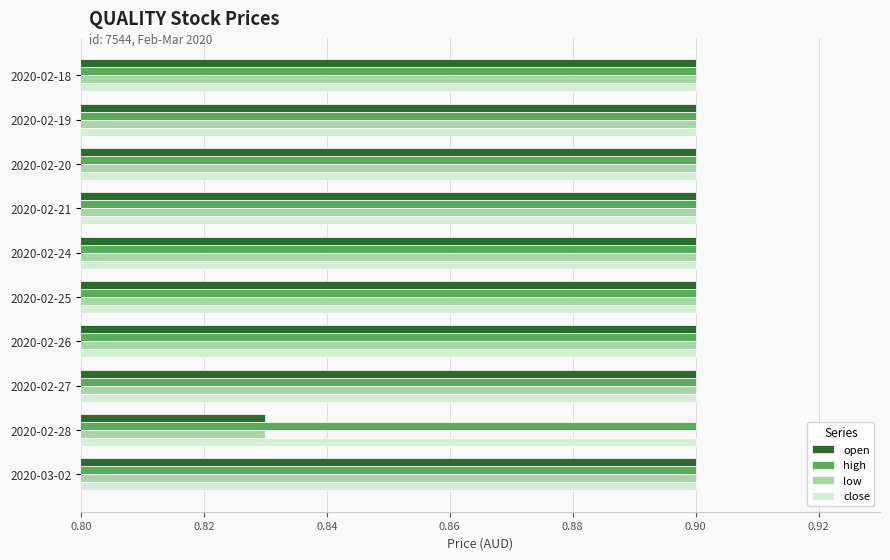

What is the sum of the open values at 2020-02-20 and 2020-02-28?

1.7